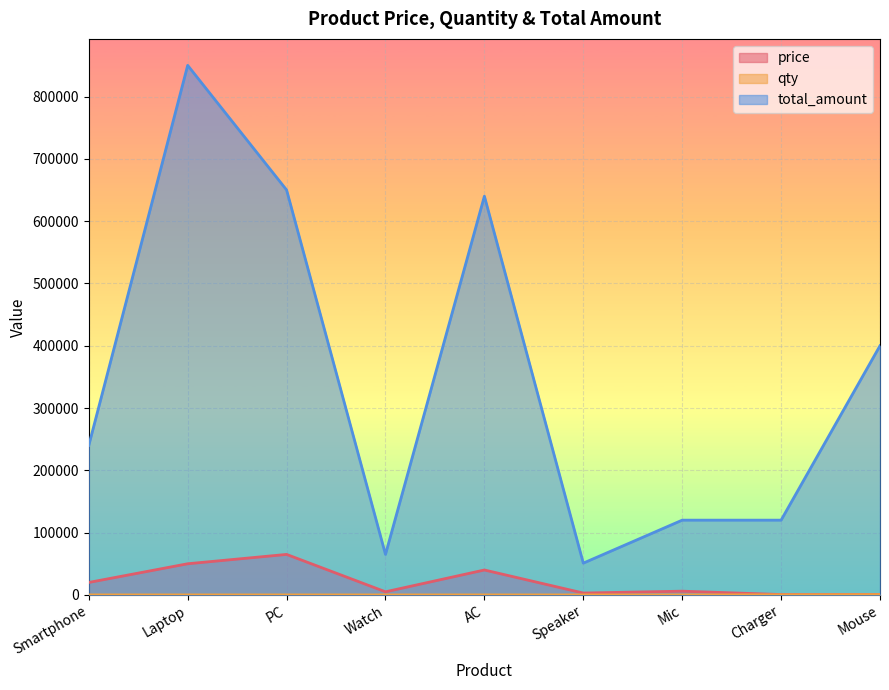

What position from the right is AC?

5